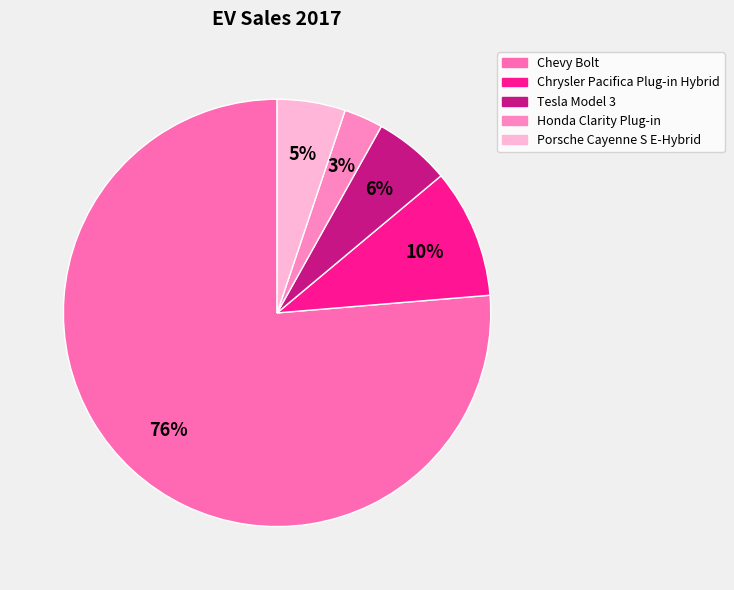

To the nearest percent, what is the average slice percentage?

20%